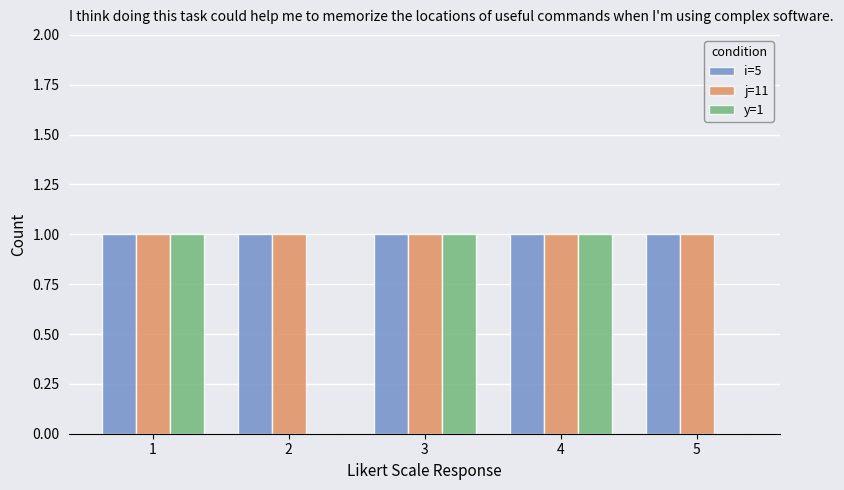

Is the value of j=11 at 1 greater than the value of y=1 at 5?

Yes